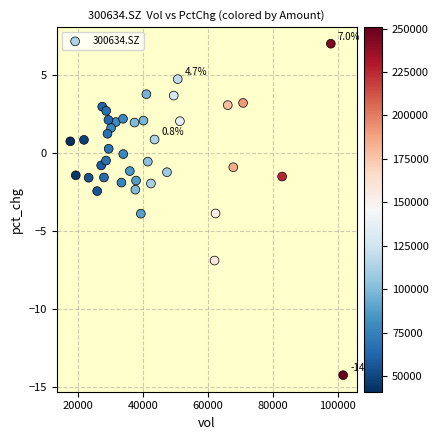

What is the range of Y values (max minus min)?

21.3